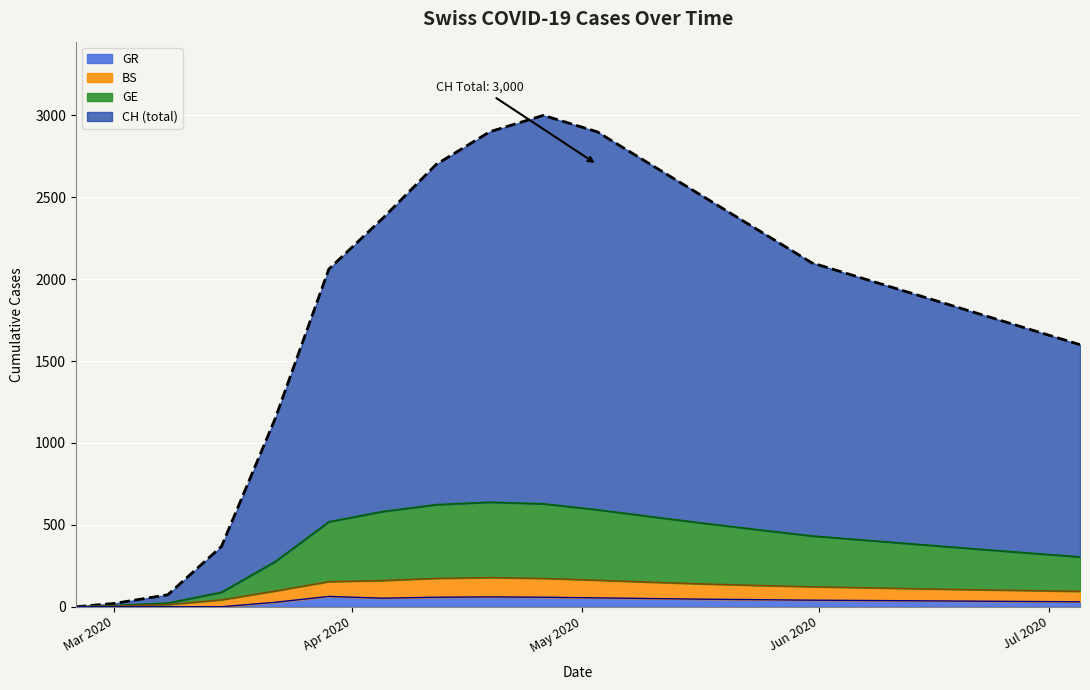

In CH, how many points are higher than both neighbors (excluding endpoints)?

1